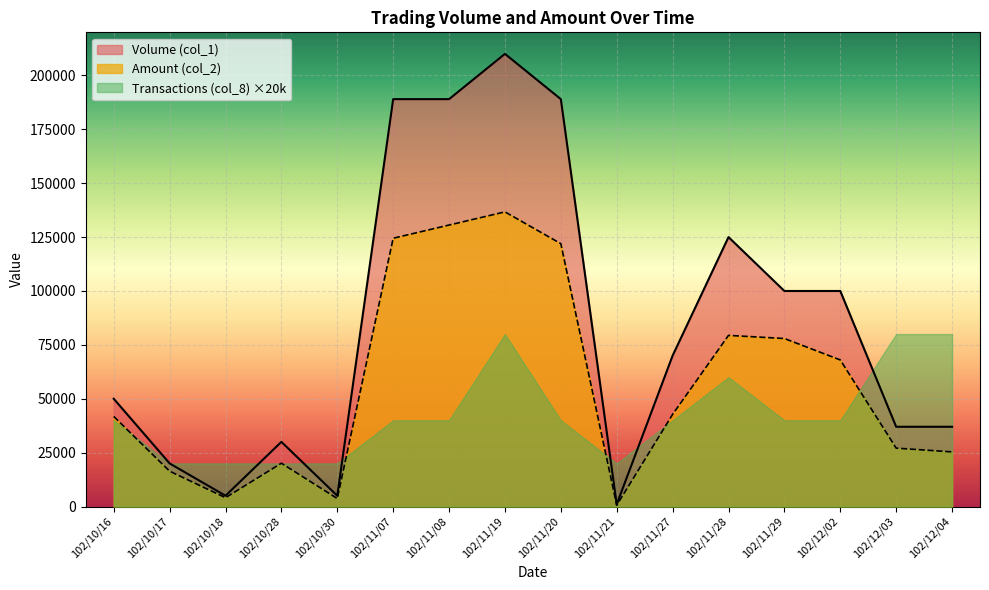

What is the difference between the highest and lowest values at 102/10/28?

10000